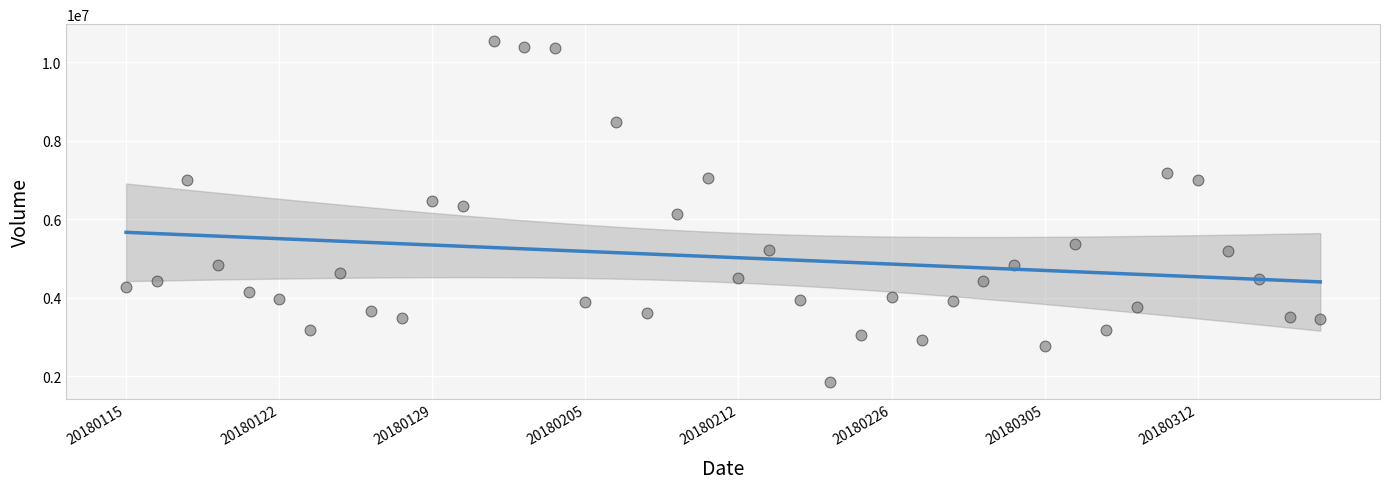

What is the range of Y values (max minus min)?

8684433